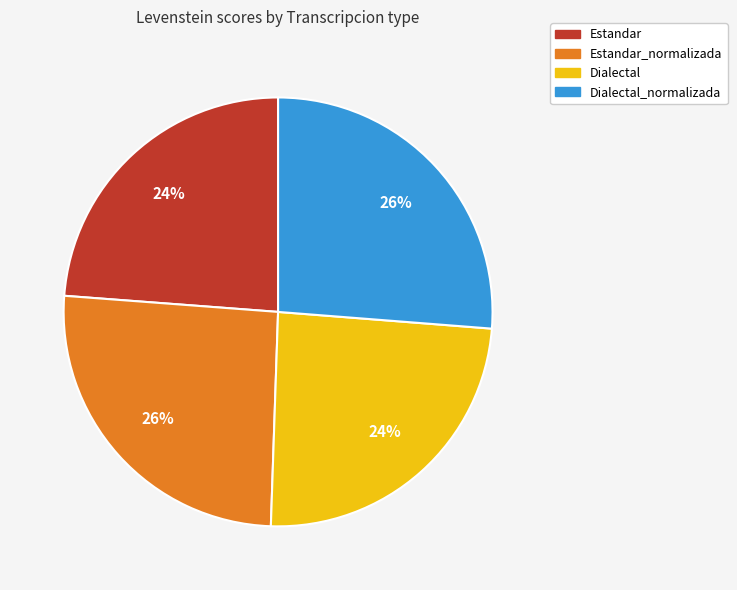

How many slices are in this pie chart?

4